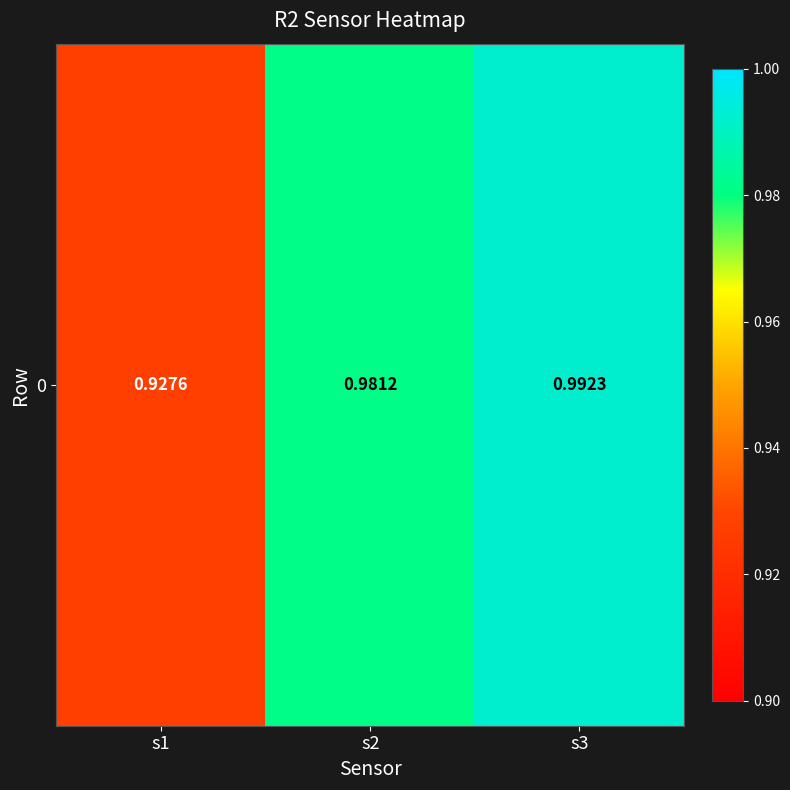

List the labels in order of value, smallest first.

s1, s2, s3